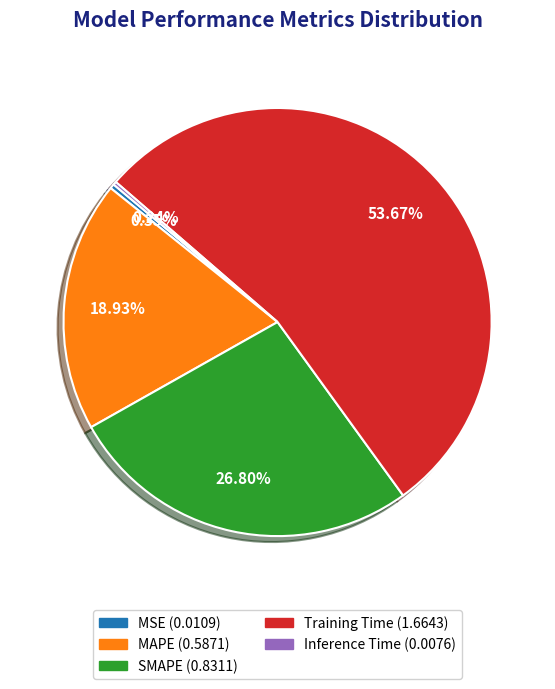

To the nearest percent, what is the combined percentage of MAPE and Training Time?

73%